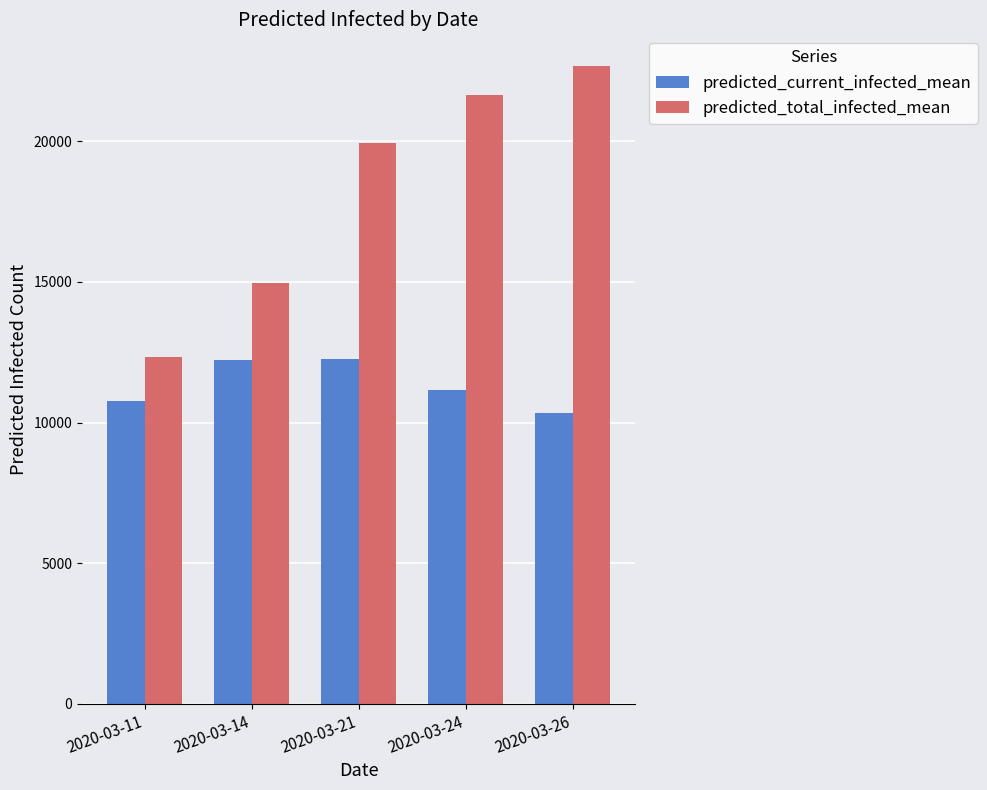

What is the difference between the predicted_total_infected_mean values at 2020-03-24 and 2020-03-14?

6685